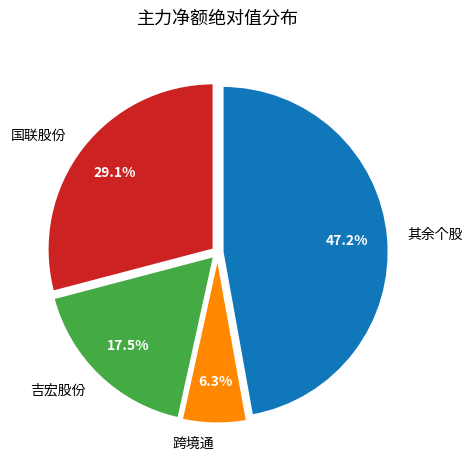

Rank the categories by value from lowest to highest.

跨境通, 吉宏股份, 国联股份, 其余个股